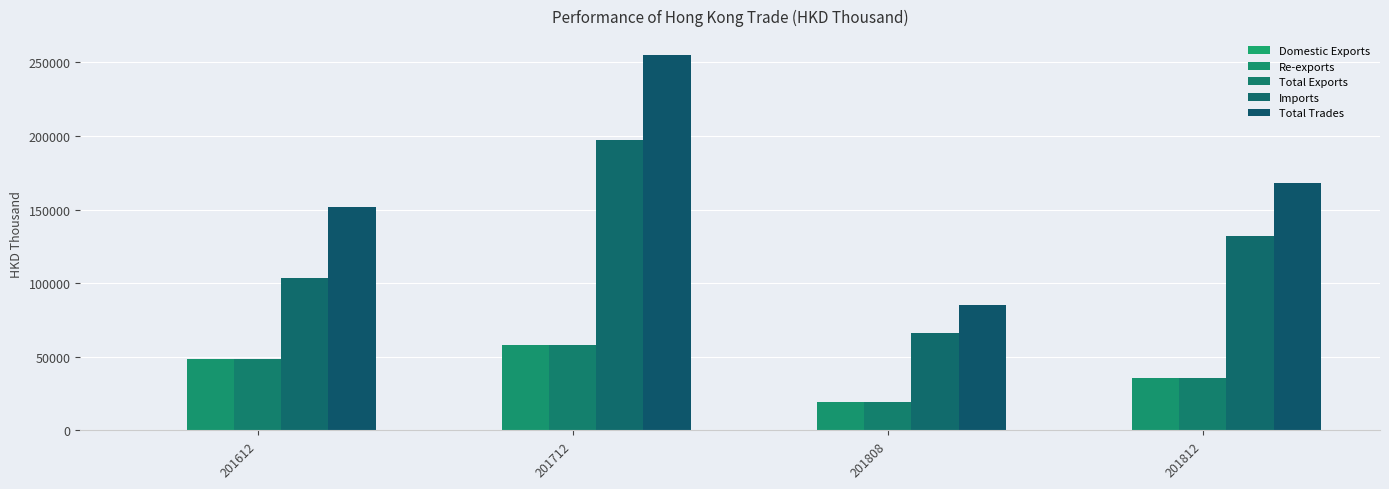

Which has a higher value, 201712 or 201808?

201712